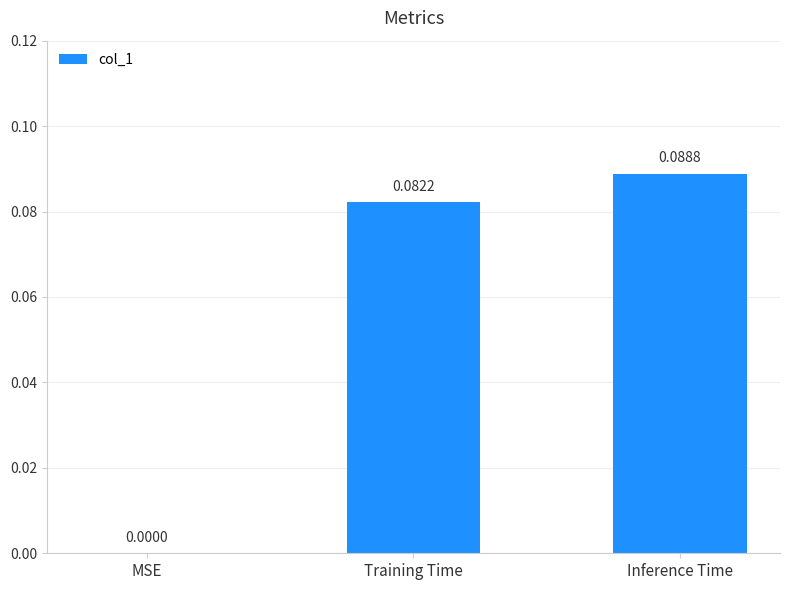

Where is the data nearest to the value 0?

MSE